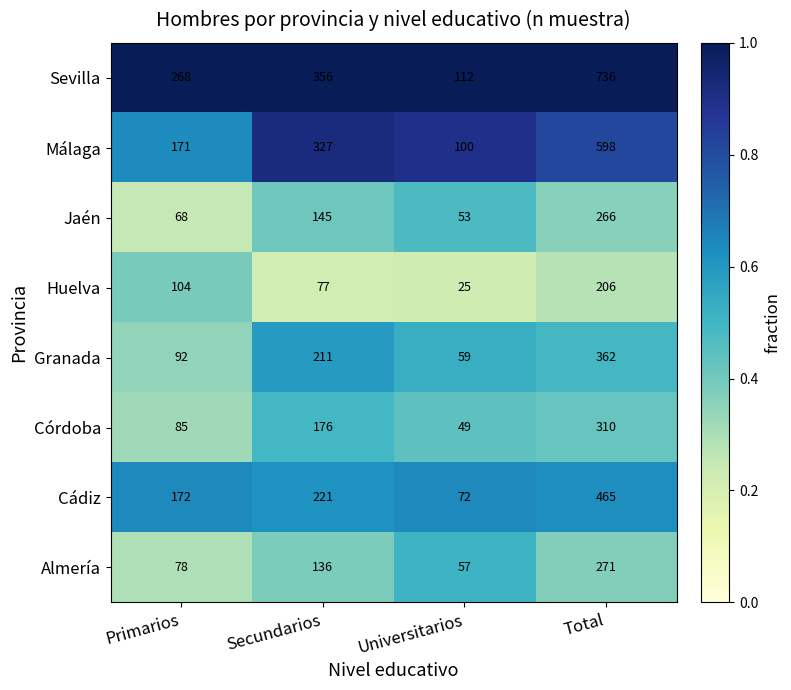

What is the spread (max minus min) of values at Primarios?

200